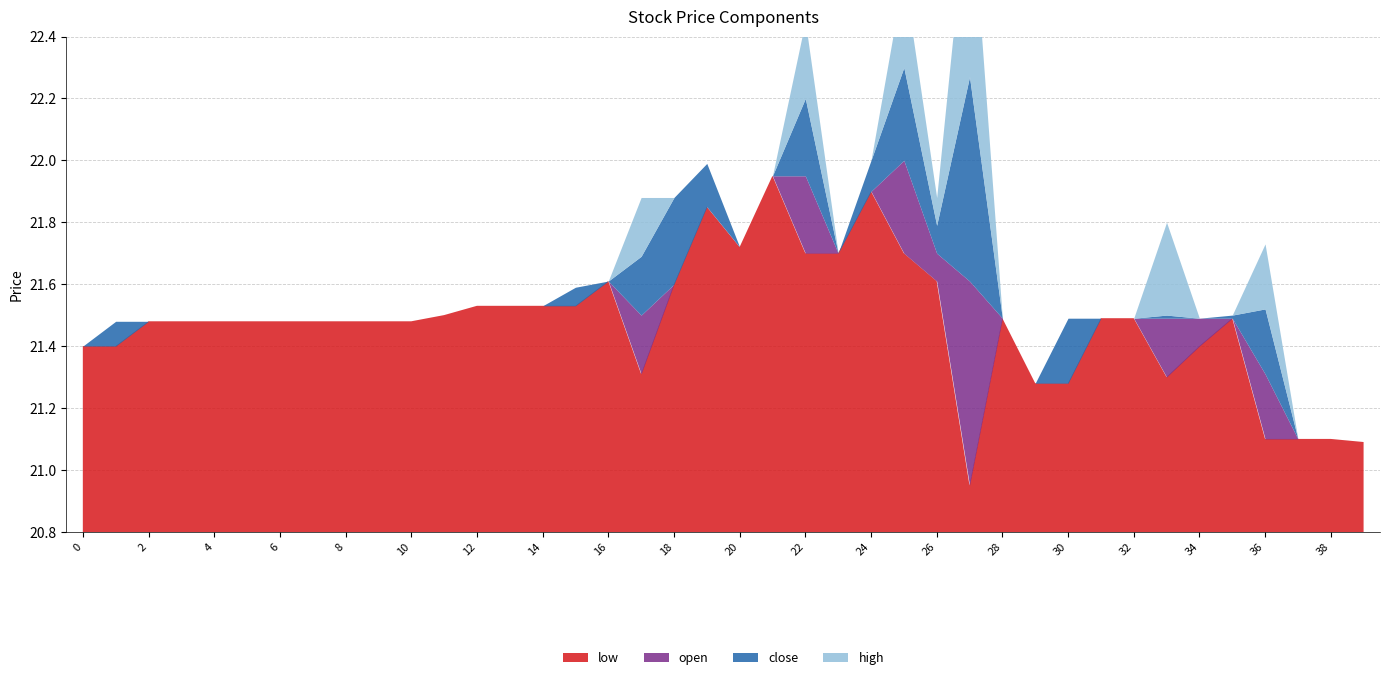

What is the total value across all series at 39?

84.4